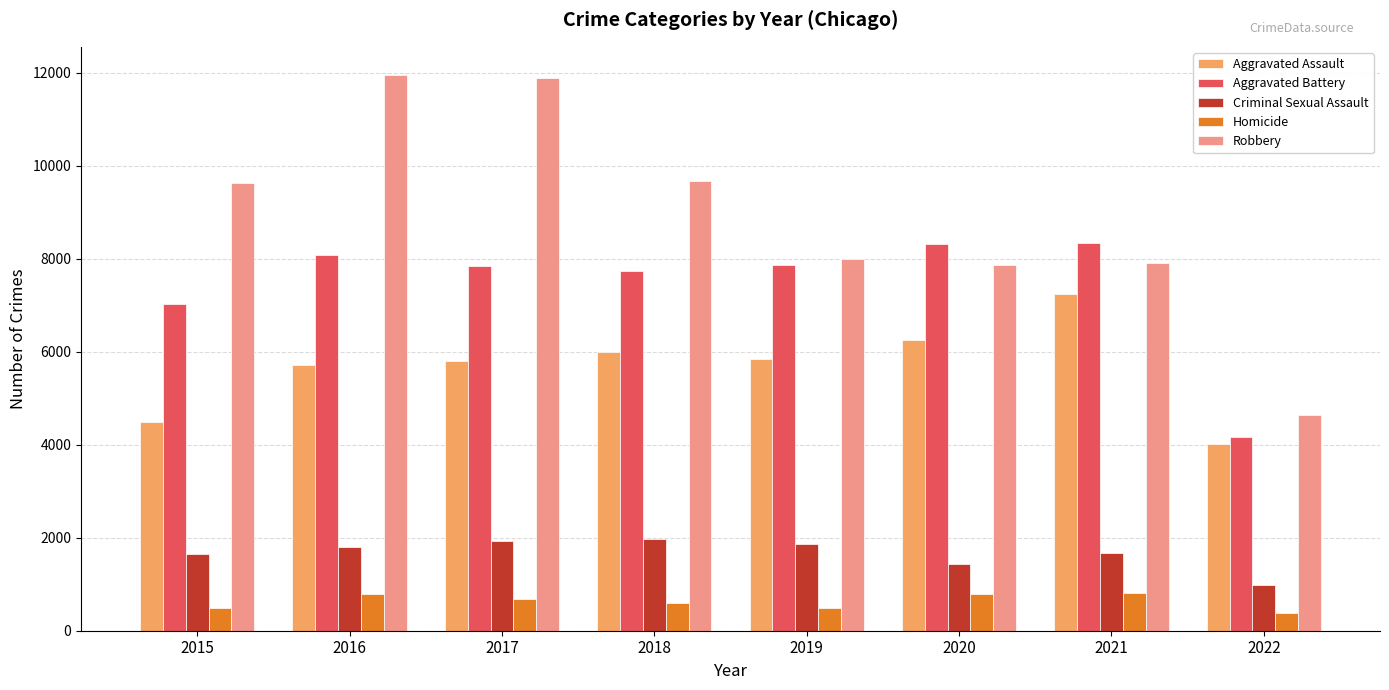

At how many categories does at least one series exceed 5065?

7